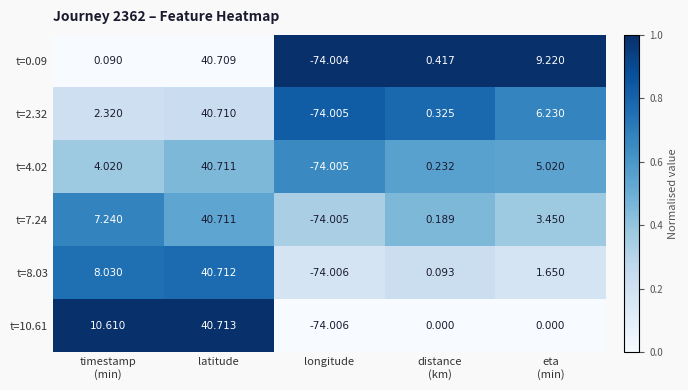

At which category does the chart reach its peak across all series?

latitude